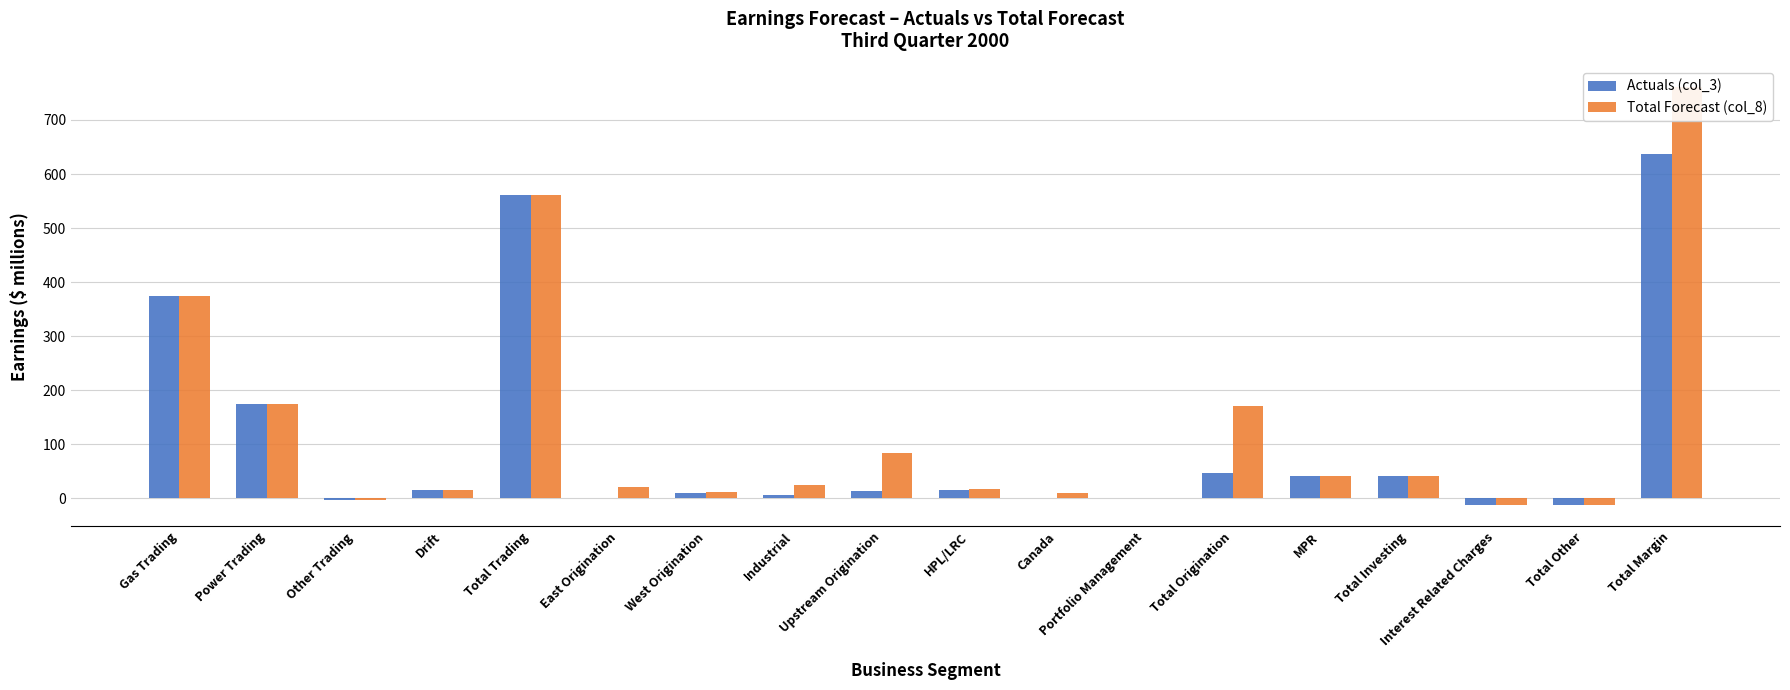

Between East Origination and Total Margin, which is larger?

Total Margin